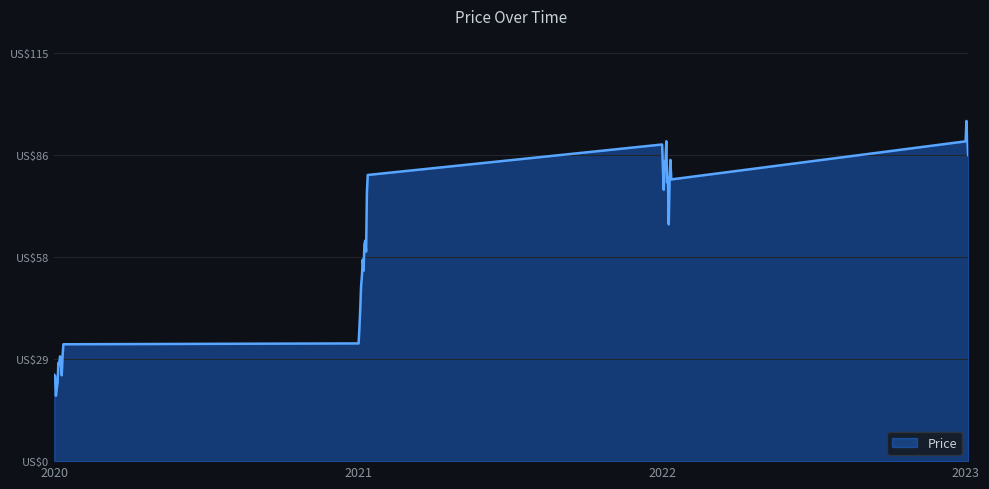

Does the chart have visible grid lines?

Yes